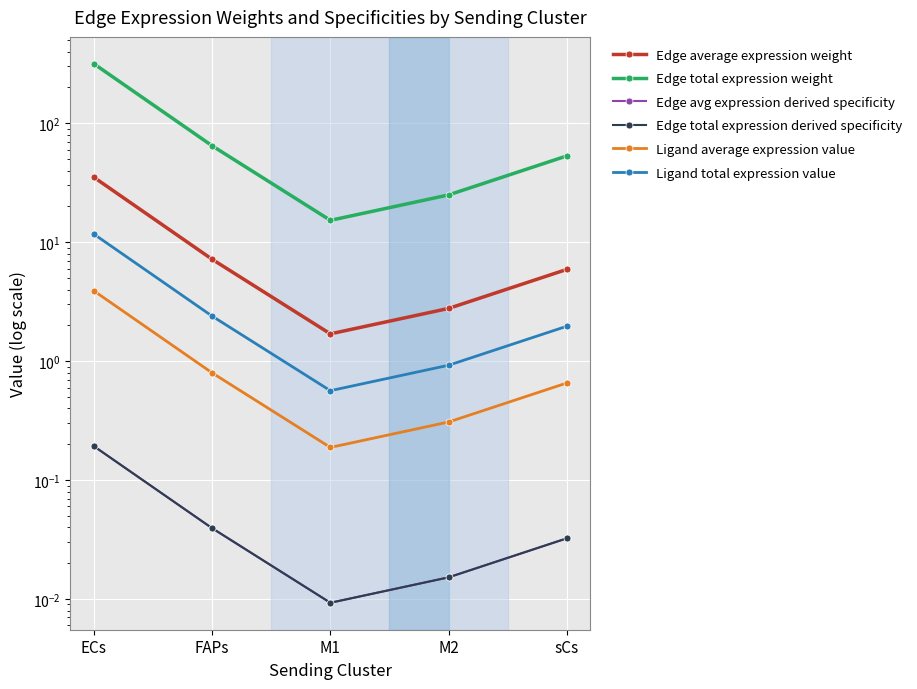

Reading right to left, transcribe all the data shown in this chart.

Edge average expression weight: 5.9	2.8	1.7	7.2	35.1
Edge total expression weight: 53.1	25.0	15.3	64.6	315.8
Edge avg expression derived specificity: 0.0	0.0	0.0	0.0	0.2
Edge total expression derived specificity: 0.0	0.0	0.0	0.0	0.2
Ligand average expression value: 0.7	0.3	0.2	0.8	3.9
Ligand total expression value: 2.0	0.9	0.6	2.4	11.7